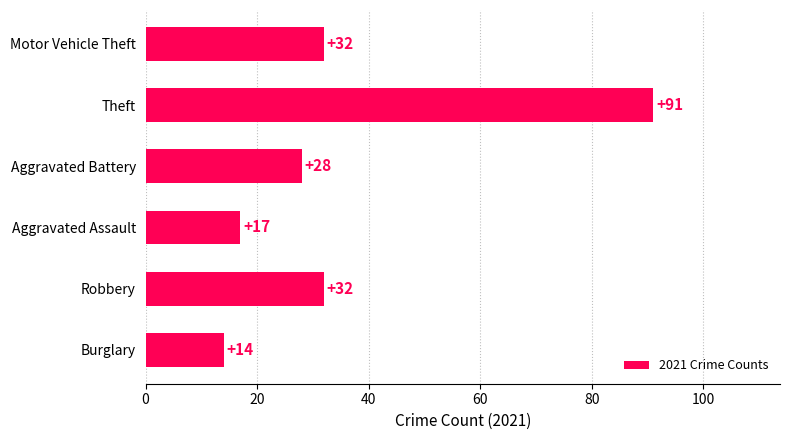

What value does the data have at Motor Vehicle Theft, to the nearest 5?

30